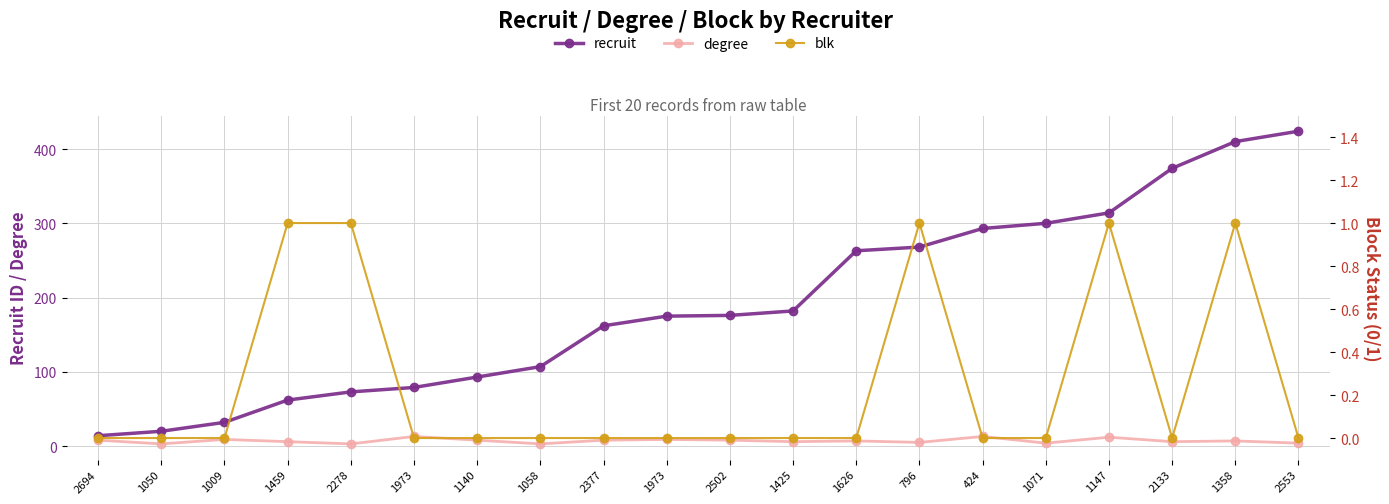

True or false: degree and blk intersect in this chart.

False